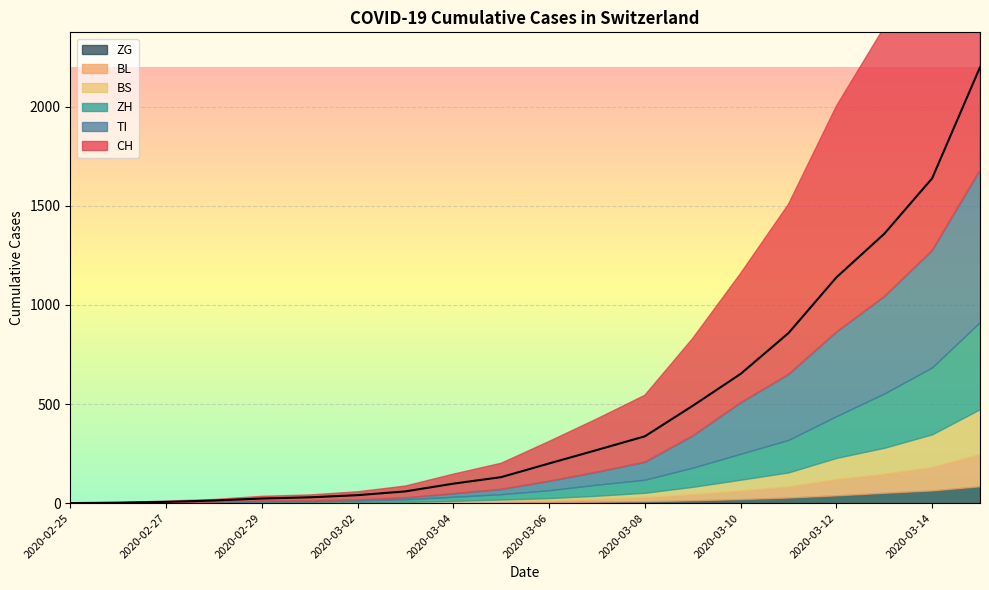

Is it true that TI equals 1 at 2020-02-26?

True